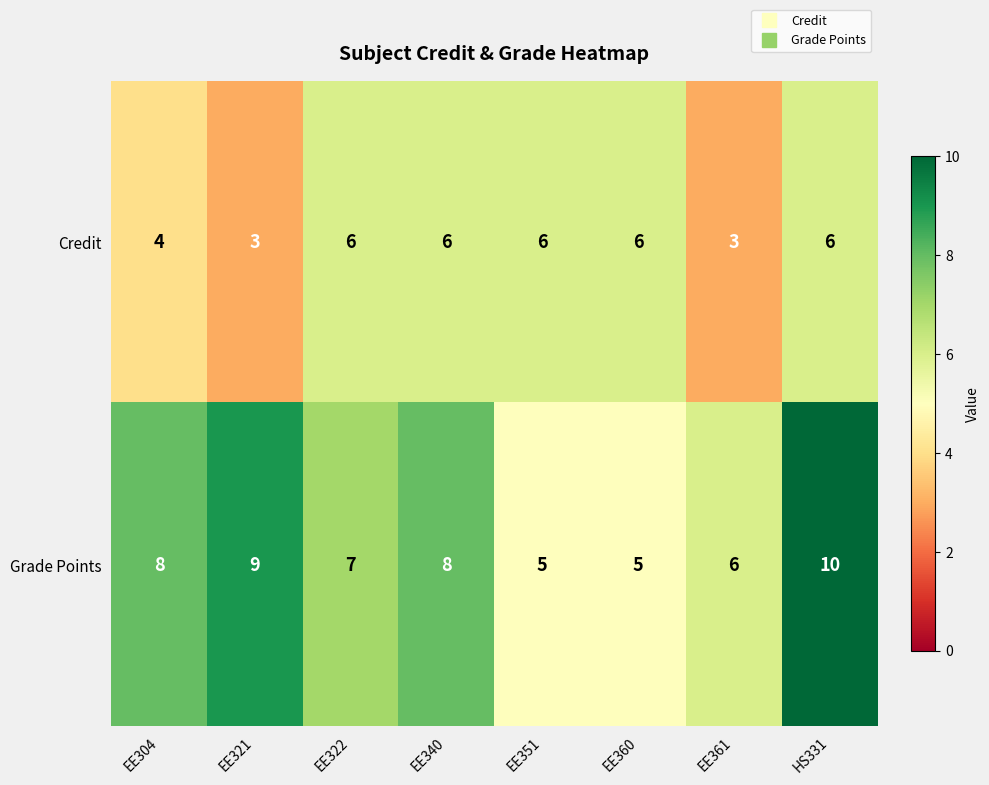

What is the difference between the highest and lowest values at EE321?

6